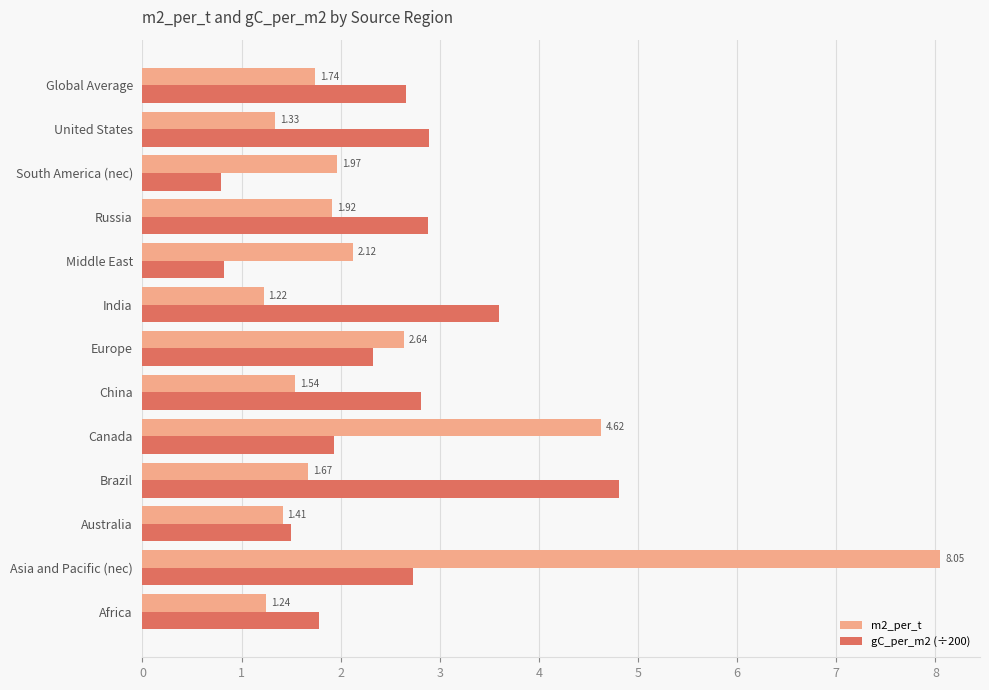

Between Canada and Europe, which series saw the biggest shift?

m2_per_t